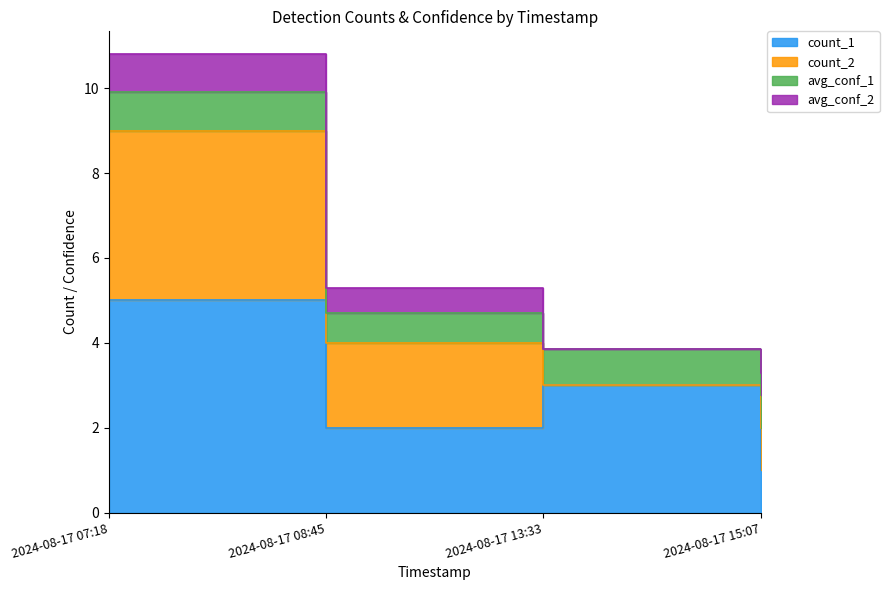

Which series has the largest total across all categories?

count_1